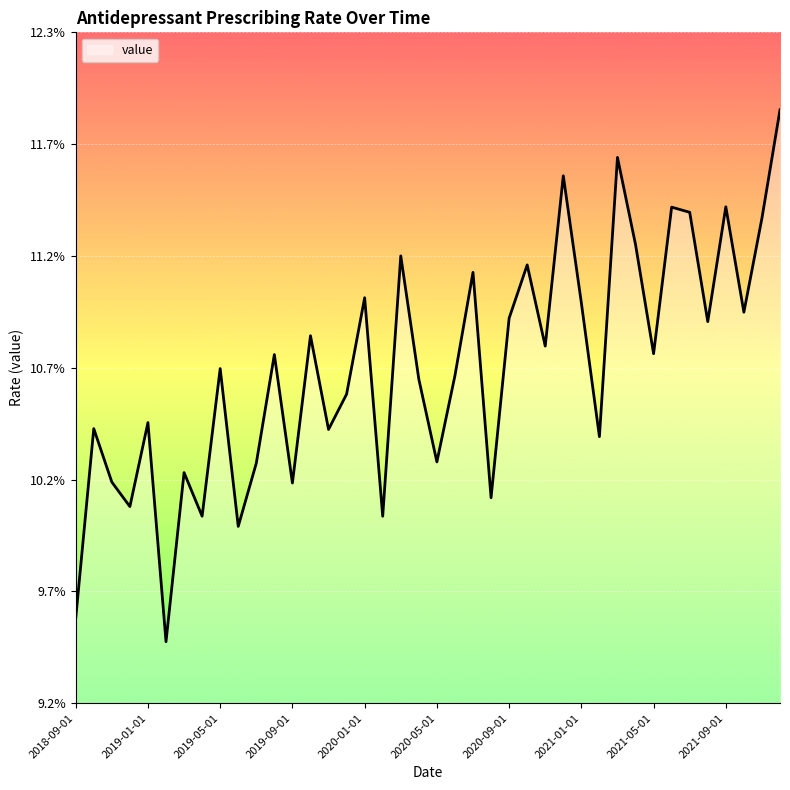

Does the chart display data point markers on the line(s)?

No